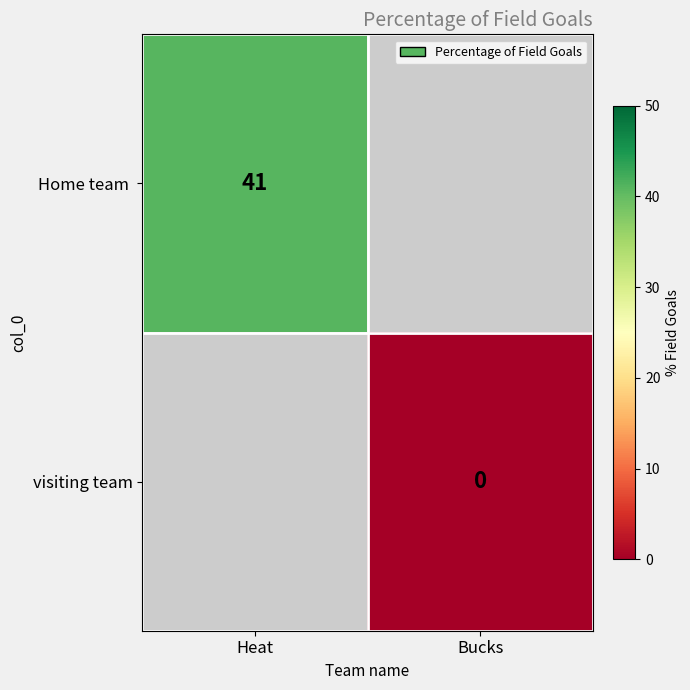

Which category has the lowest value in the Home team series?

Heat